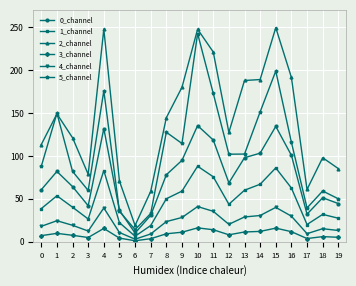

Which series has the largest total across all categories?

2_channel